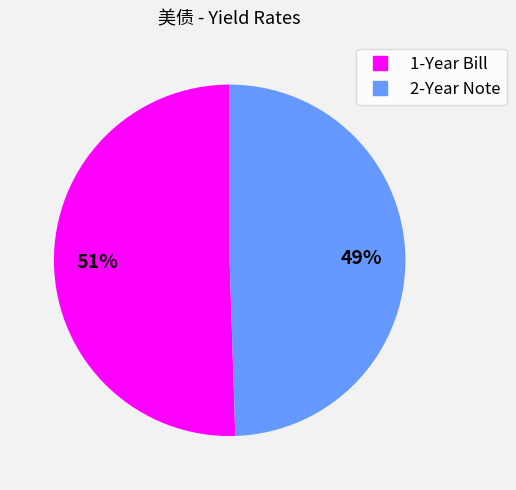

To the nearest percent, what is the combined percentage of 1-Year Bill and 2-Year Note?

100%